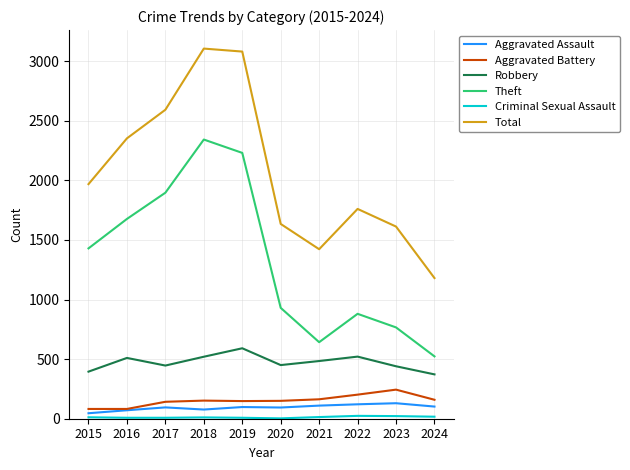

True or false: Robbery and Aggravated Battery intersect in this chart.

False